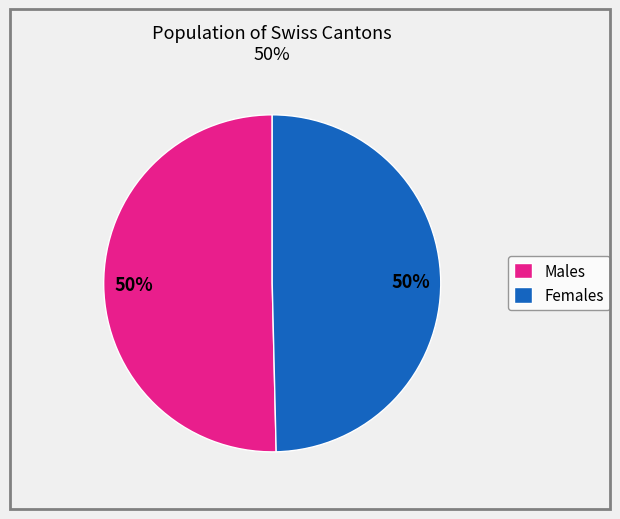

What percentage is the Males slice, to the nearest percent?

50%